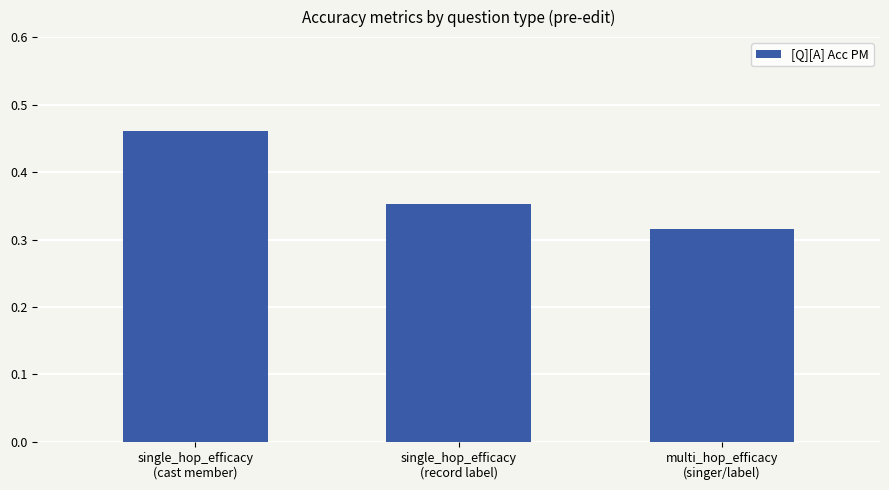

How many values are between 0 and 1?

3